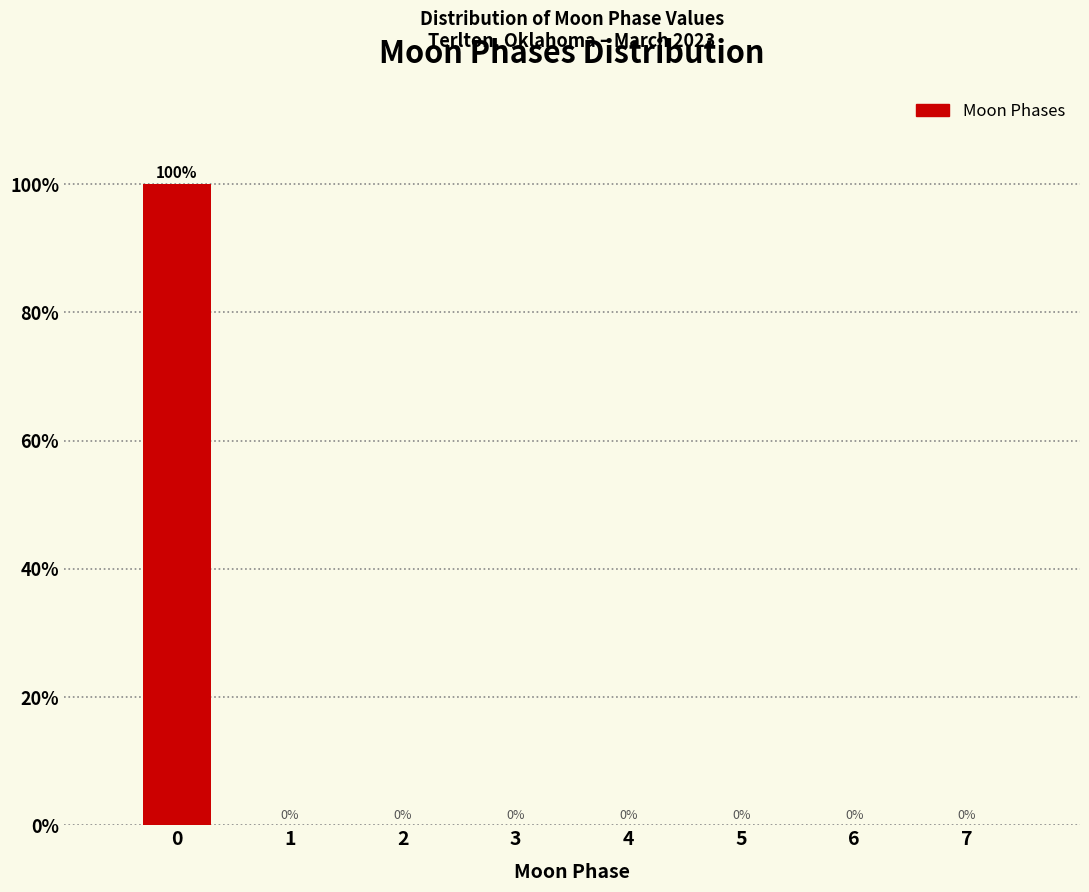

Reading left to right, what are all the values shown in this chart?

0=100	1=0	2=0	3=0	4=0	5=0	6=0	7=0